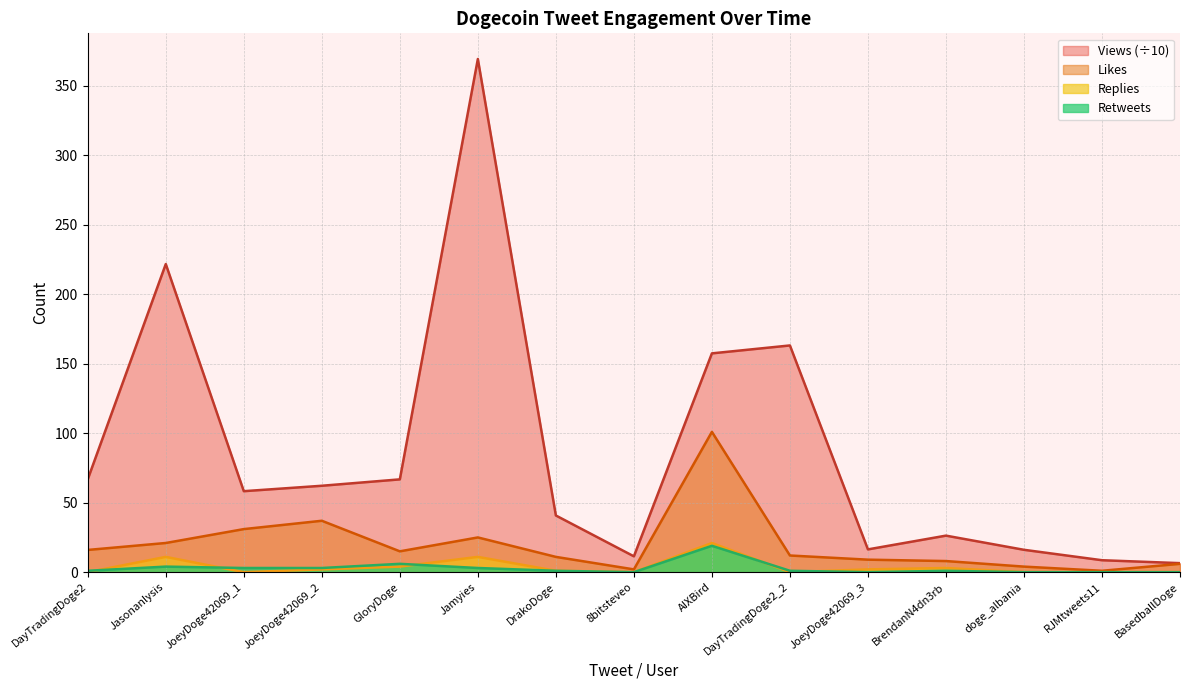

At which category is the sum across all series the highest?

Jamyies